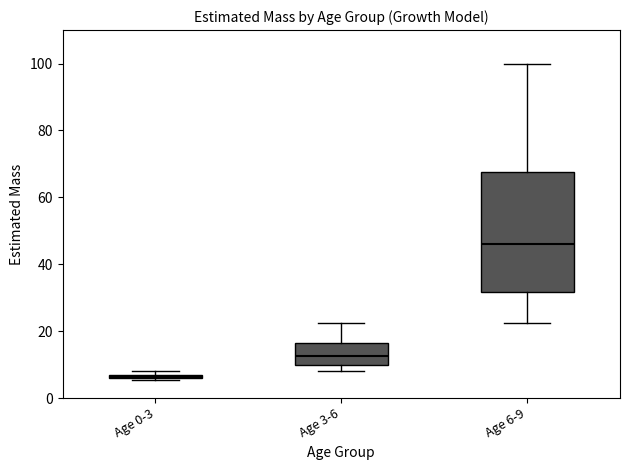

Where is the lower edge of the box for Age 3-6 on the y-axis? The values are not printed on the chart, so give them approximately, as read against the axis.

10